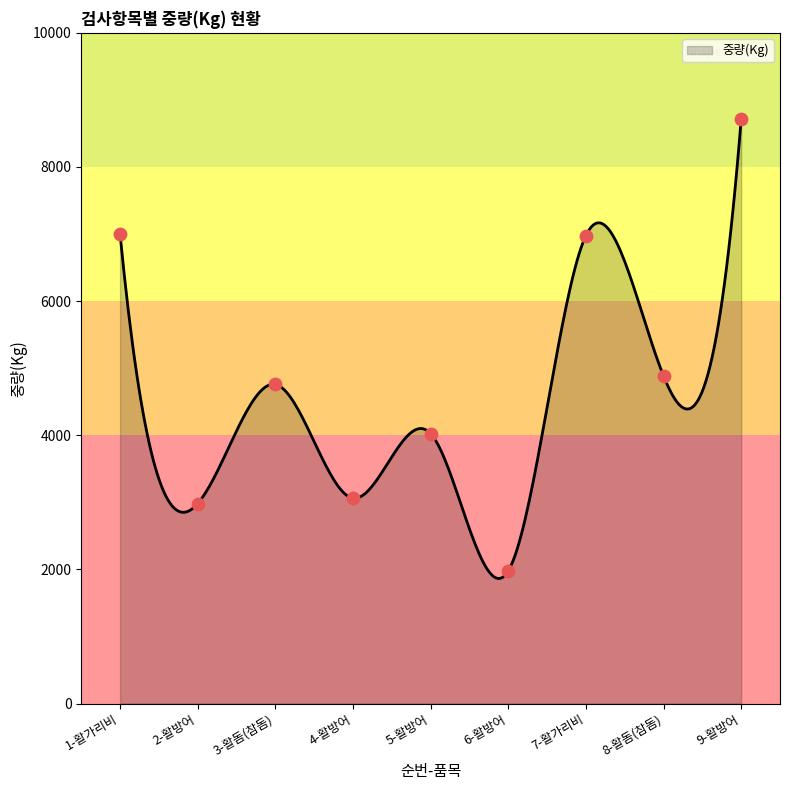

Approximately how many times larger is the value at 3-활돔(참돔) compared to 8-활돔(참돔)?

1.0